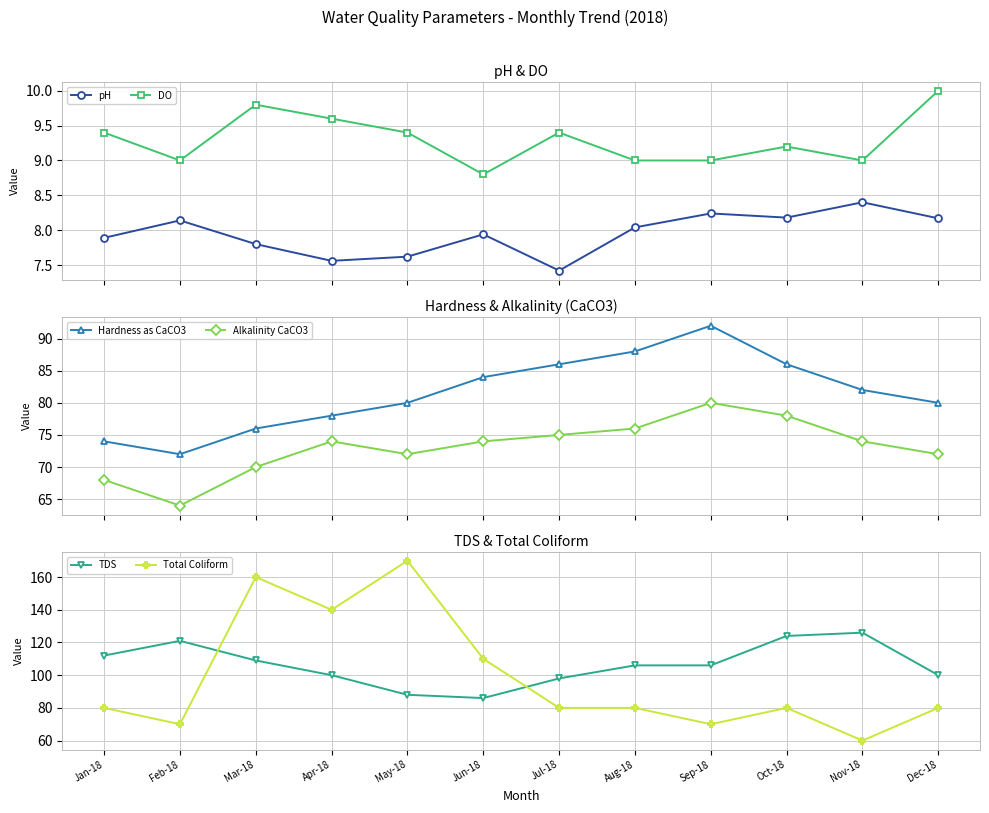

Rank the series at Jan-18 from lowest to highest value.

pH, DO, Alkalinity CaCO3, Hardness as CaCO3, Total Coliform, TDS